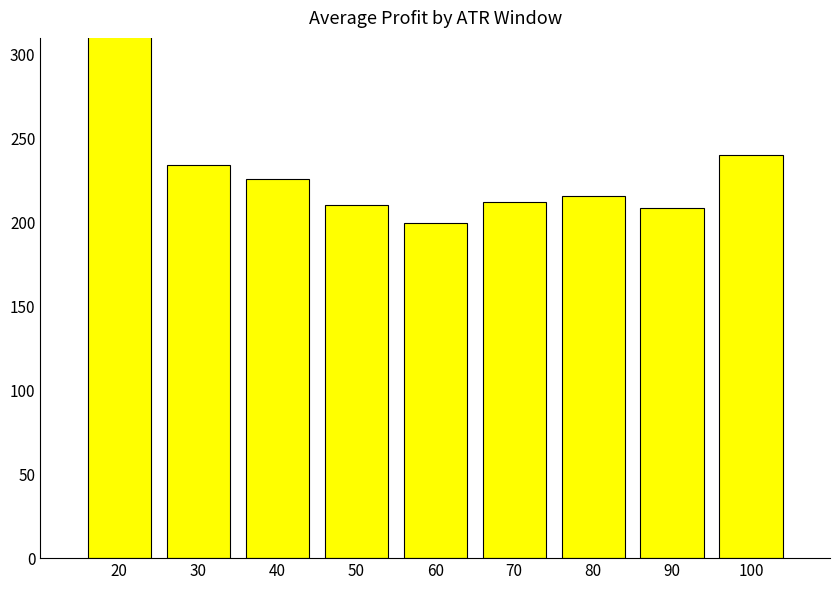

Does the chart contain any negative values?

No